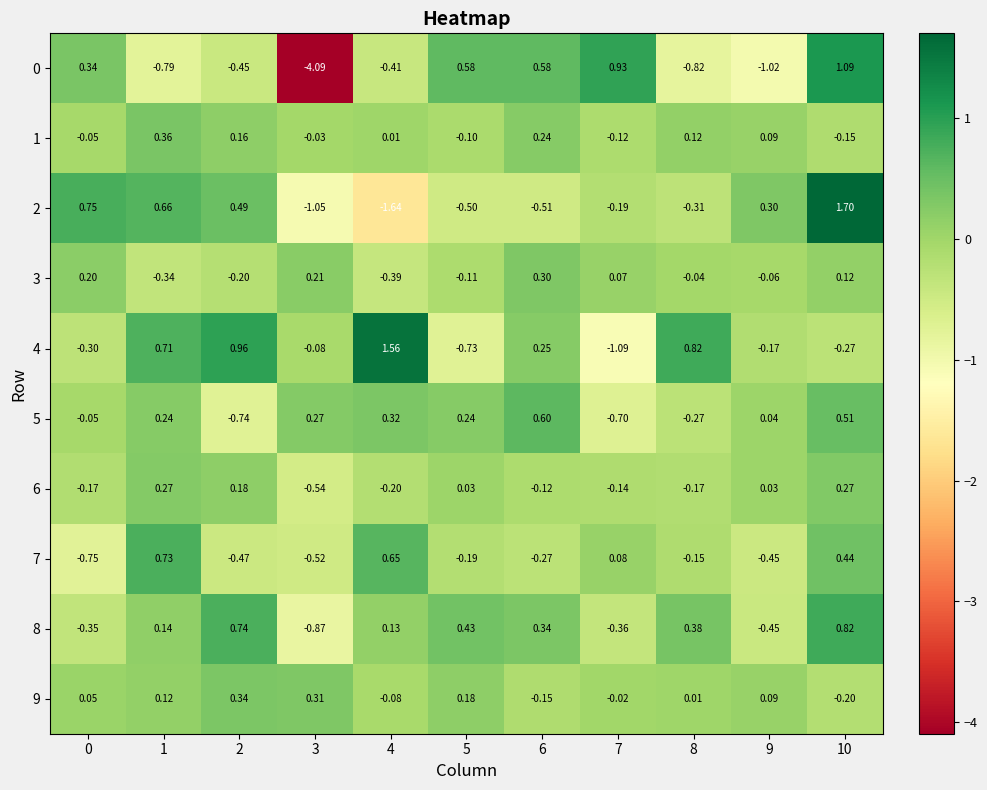

Is the value of 1 at 9 greater than the value of 2 at 0?

No